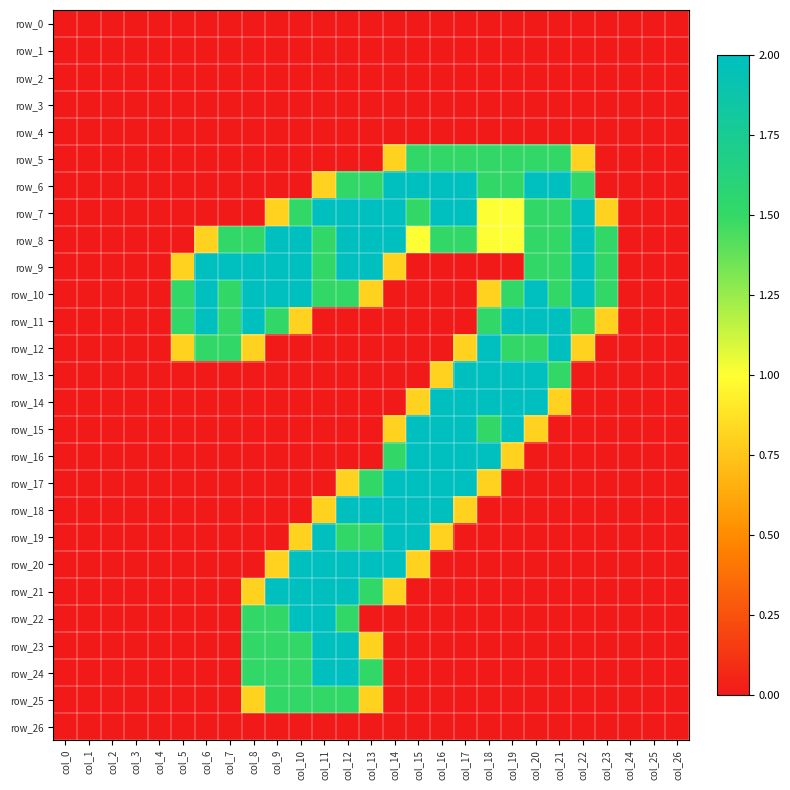

Rank the series at col_2 from lowest to highest value.

row_0, row_1, row_2, row_3, row_4, row_5, row_6, row_7, row_8, row_9, row_10, row_11, row_12, row_13, row_14, row_15, row_16, row_17, row_18, row_19, row_20, row_21, row_22, row_23, row_24, row_25, row_26